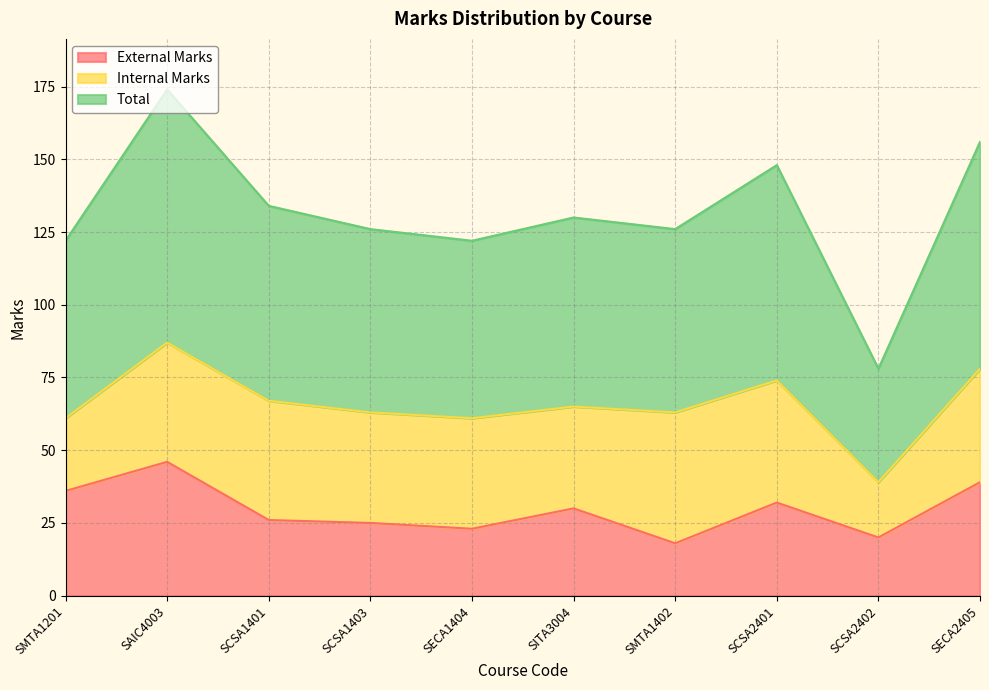

At which category is the sum across all series the highest?

SAIC4003